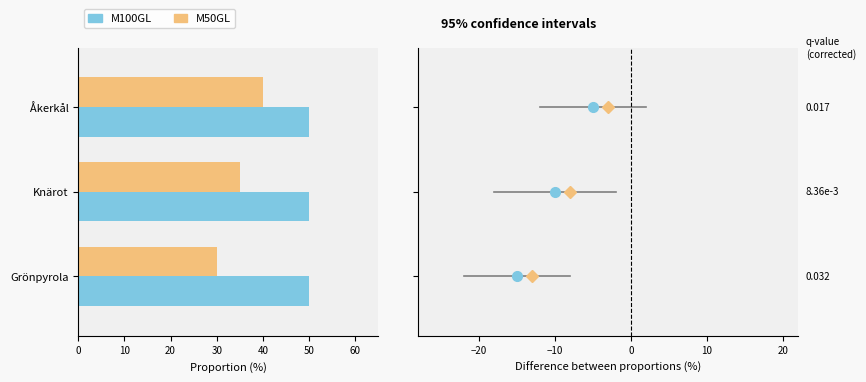

True or false: M100GL has a value of 15 at Knärot.

False